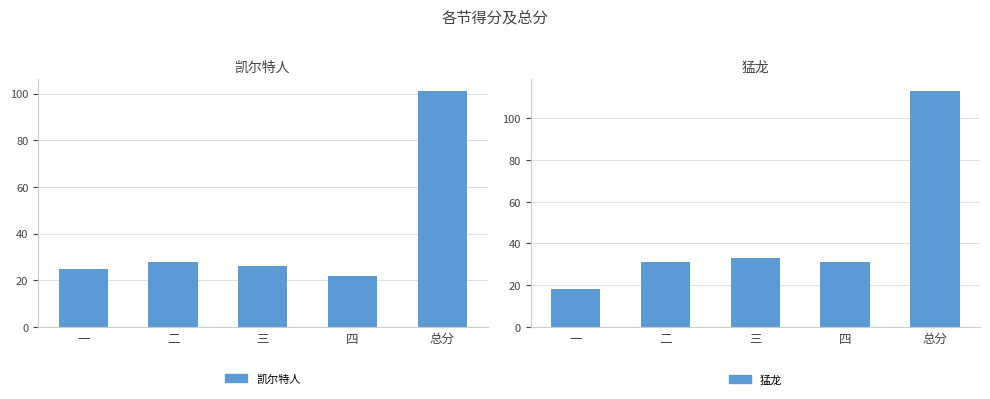

The value of 凯尔特人 at 四 is 7. True or false?

False